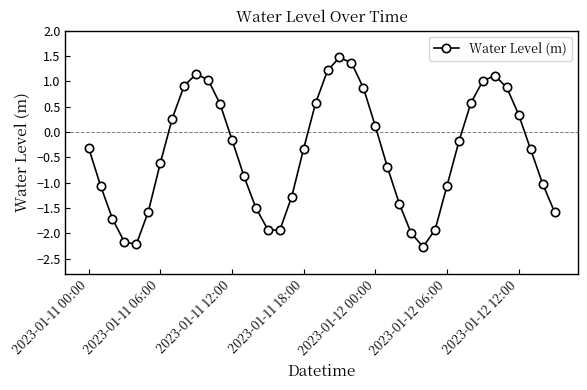

What is the sum of all values?

-16.7